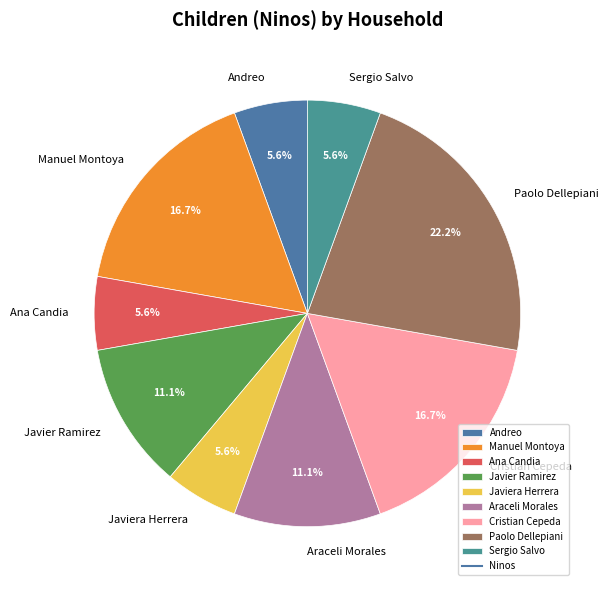

Is there a majority slice in this chart?

No